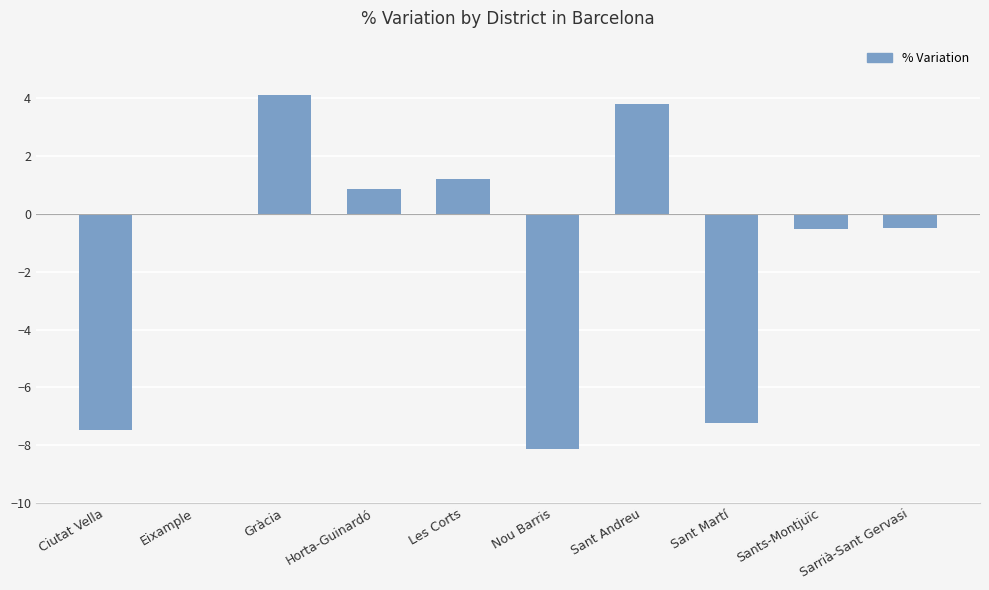

Reading left to right, extract all data points from this chart.

Ciutat Vella=-7.5	Eixample=0.0	Gràcia=4.1	Horta-Guinardó=0.9	Les Corts=1.2	Nou Barris=-8.1	Sant Andreu=3.8	Sant Martí=-7.2	Sants-Montjuïc=-0.5	Sarrià-Sant Gervasi=-0.5